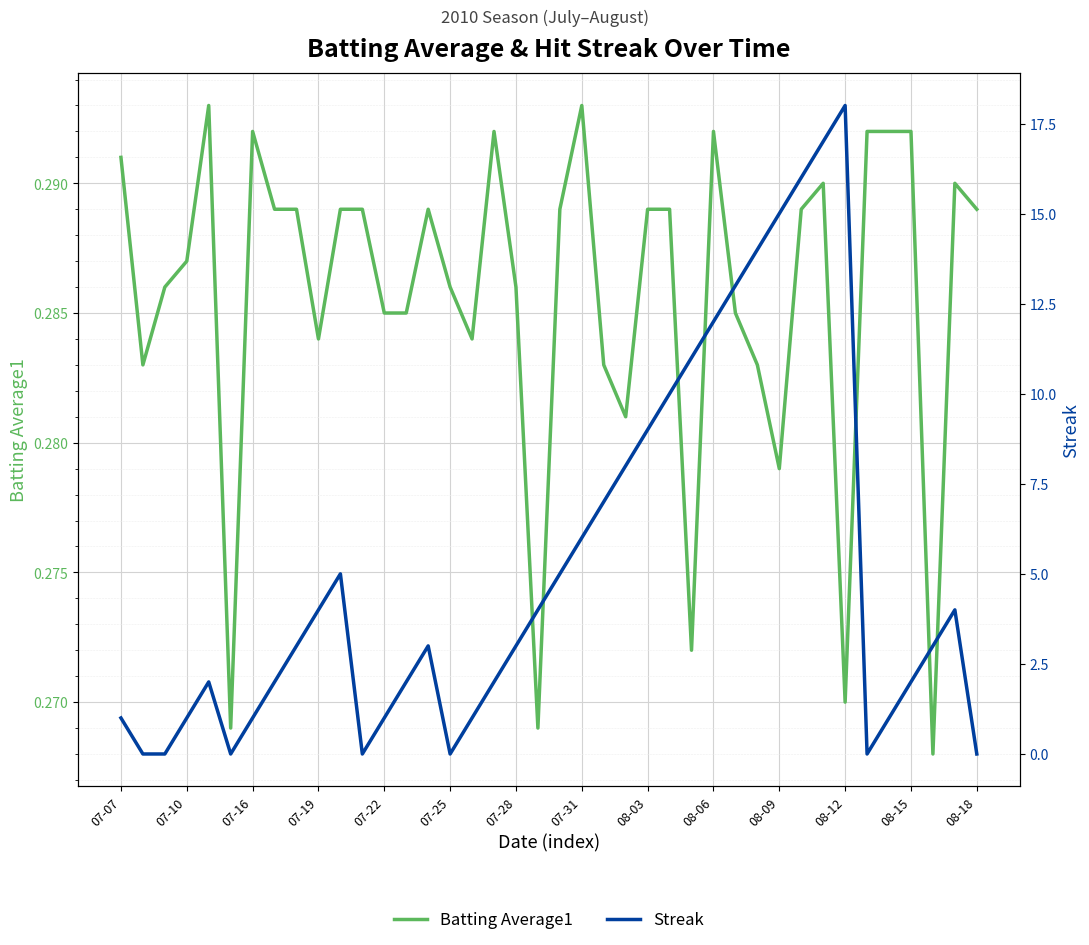

True or false: Batting Average1 has more than 1 points higher than both neighbors.

True